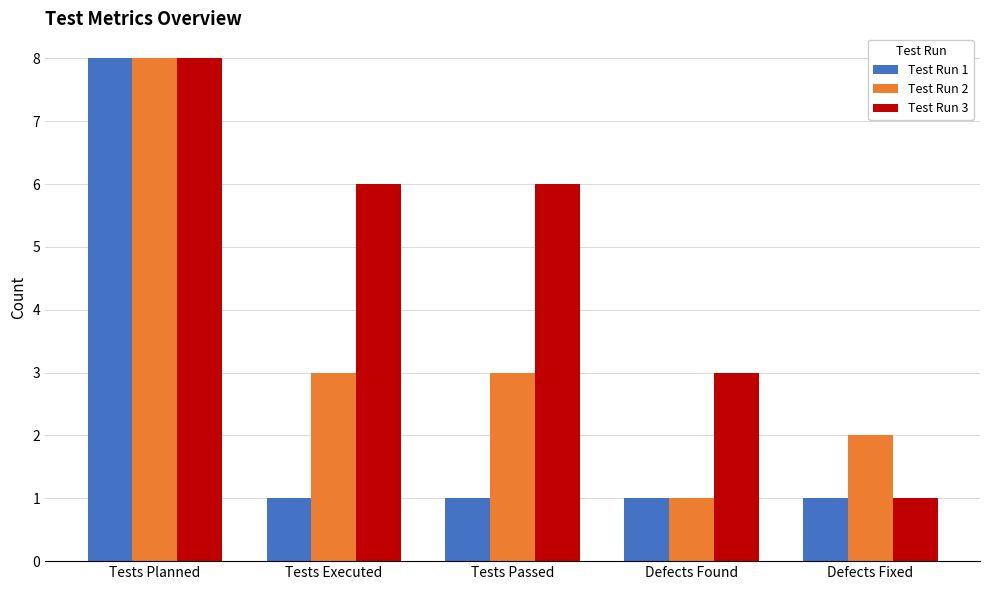

What is the sum of all Test Run 1 values?

12